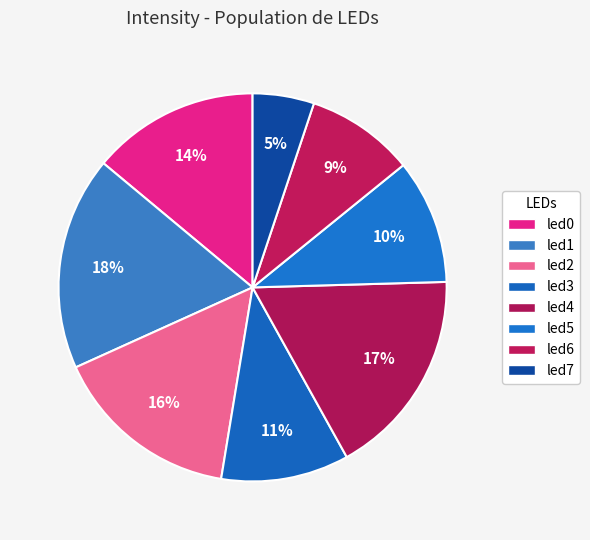

Does led3 represent more than half of the total?

No